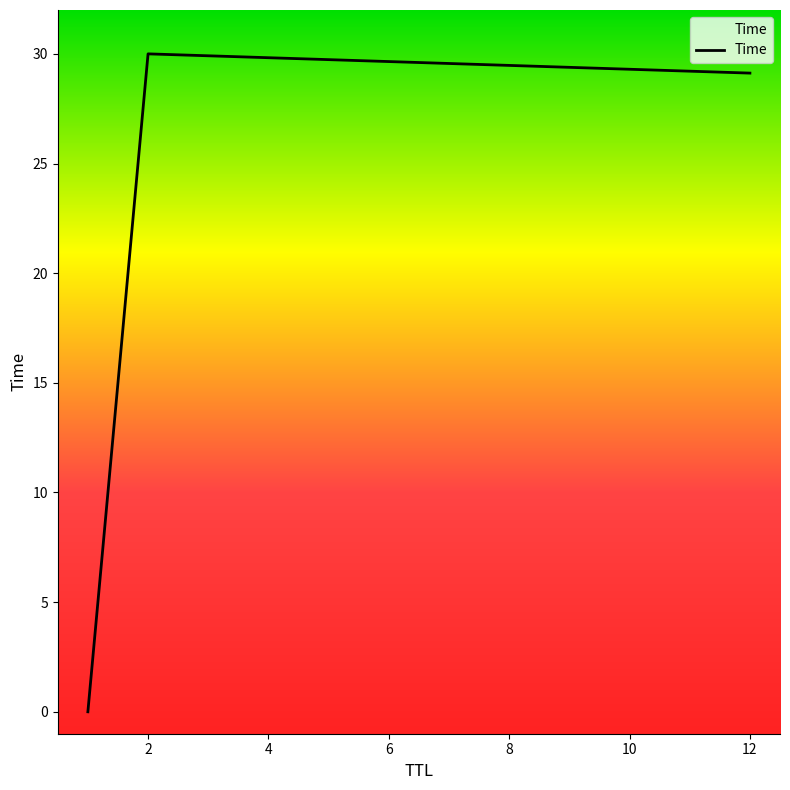

What is the average value?

19.7